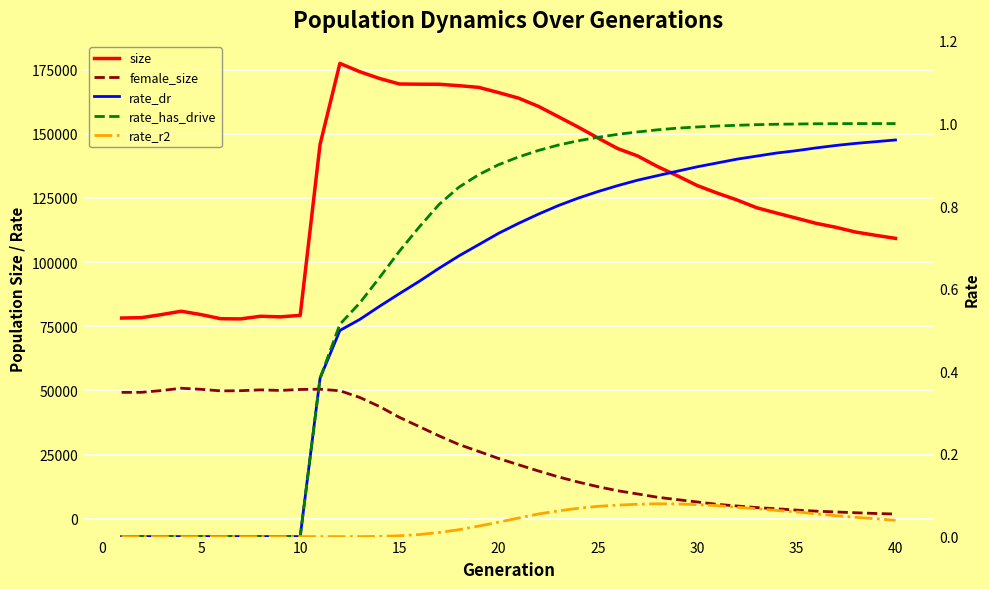

What is the maximum value shown in the chart?

177376.0